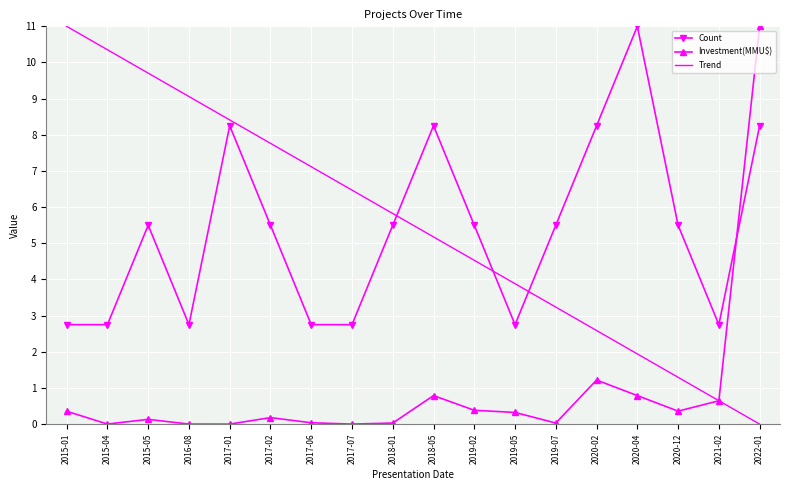

What position from the right is 2019-05?

7